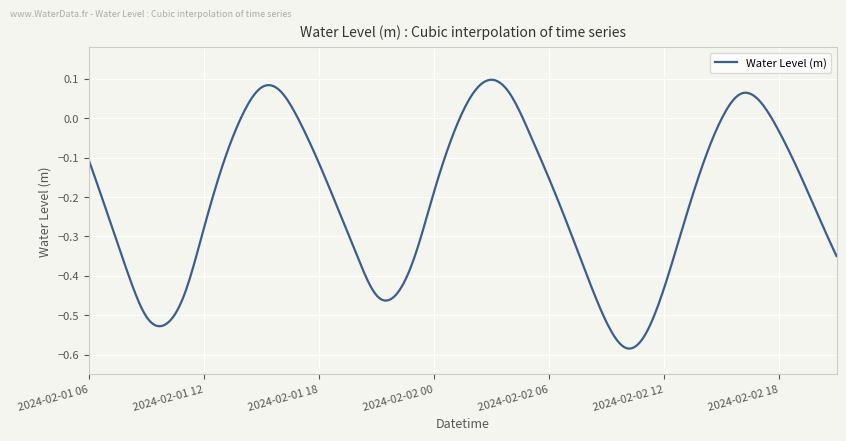

What is the difference between the maximum and minimum values?

0.7